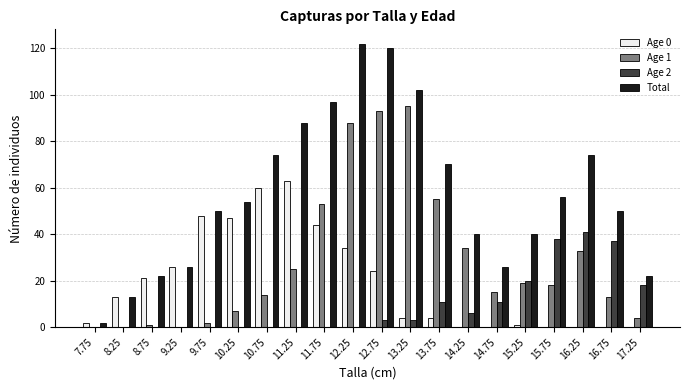

Where is Total nearest to the value 62?

15.75